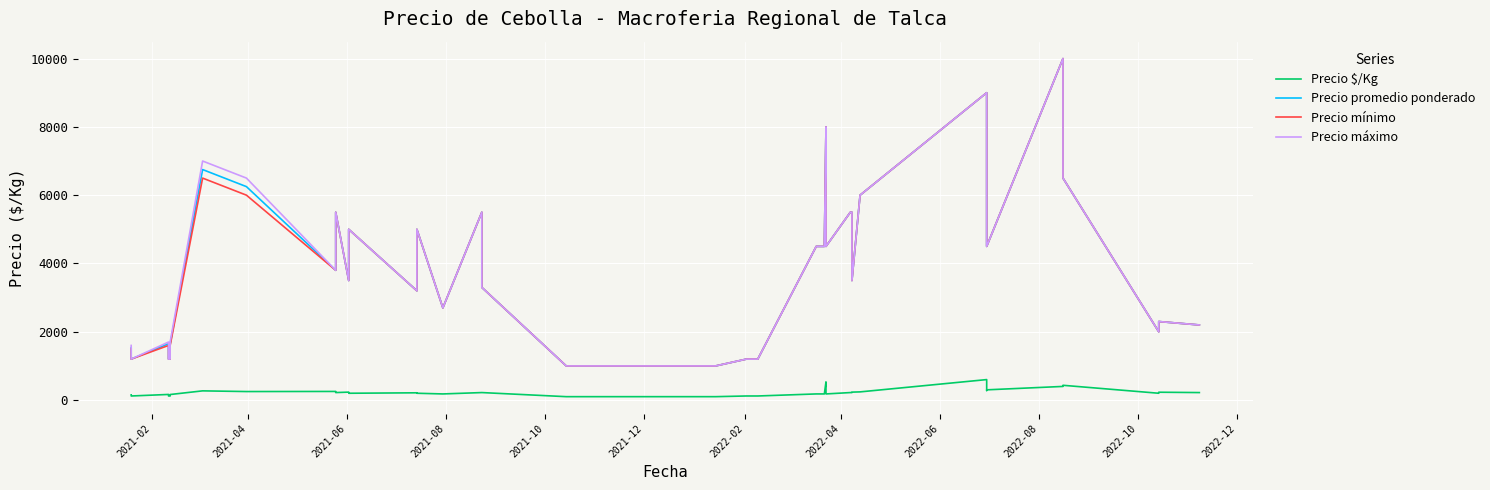

Which series has the largest total across all categories?

Precio máximo